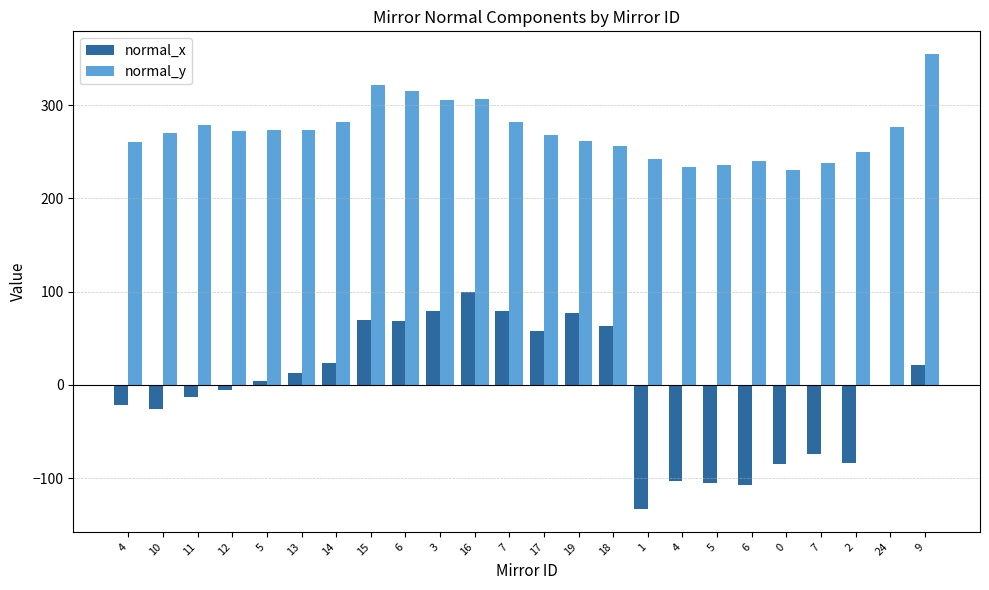

What is the difference between the highest and lowest values at 15?

252.3